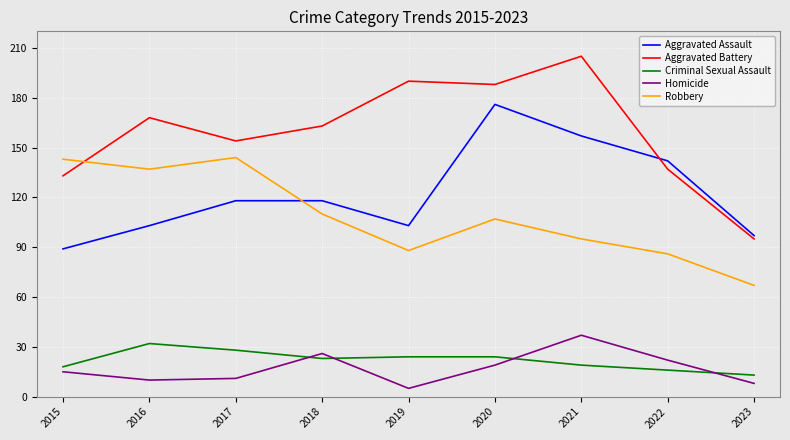

Rank the series at 2020 from lowest to highest value.

Homicide, Criminal Sexual Assault, Robbery, Aggravated Assault, Aggravated Battery